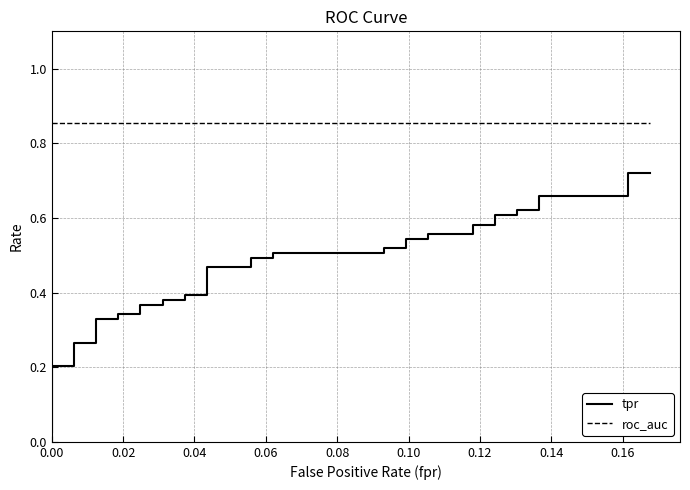

Rank the series by their average value, from highest to lowest.

roc_auc, tpr